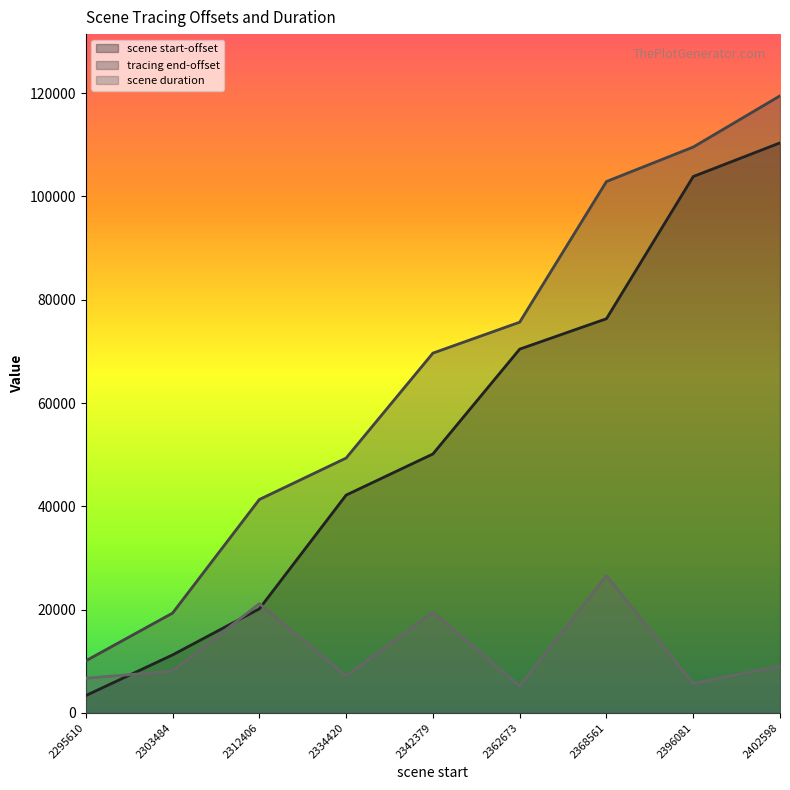

What is the maximum value for scene start-offset?

110354